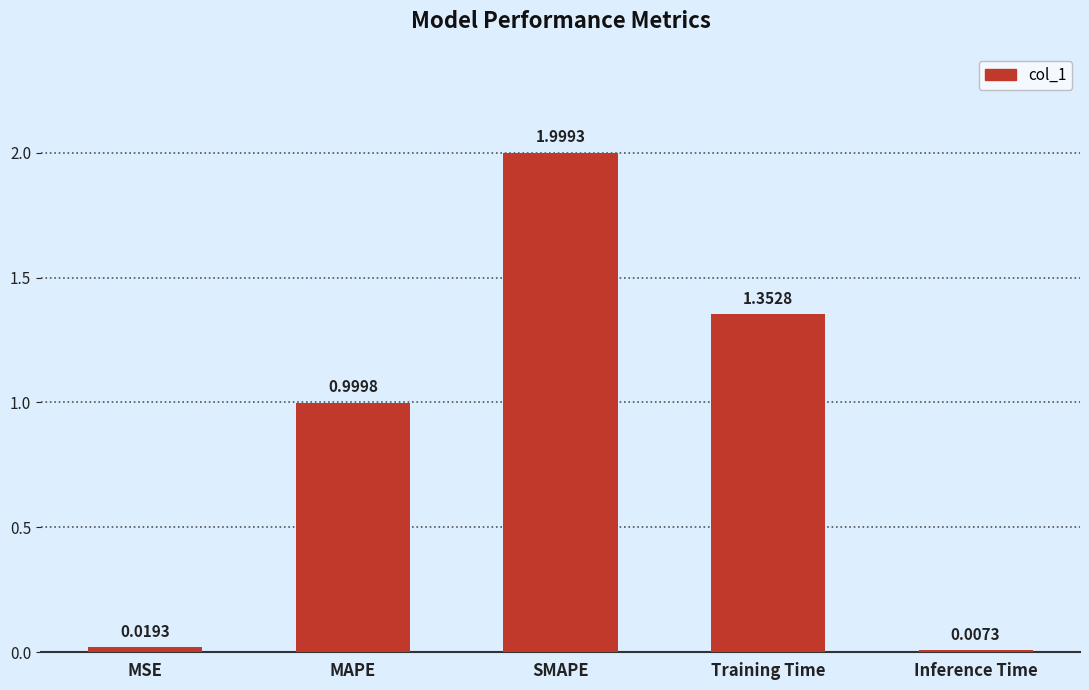

Which category has the lowest value across all series?

Inference Time